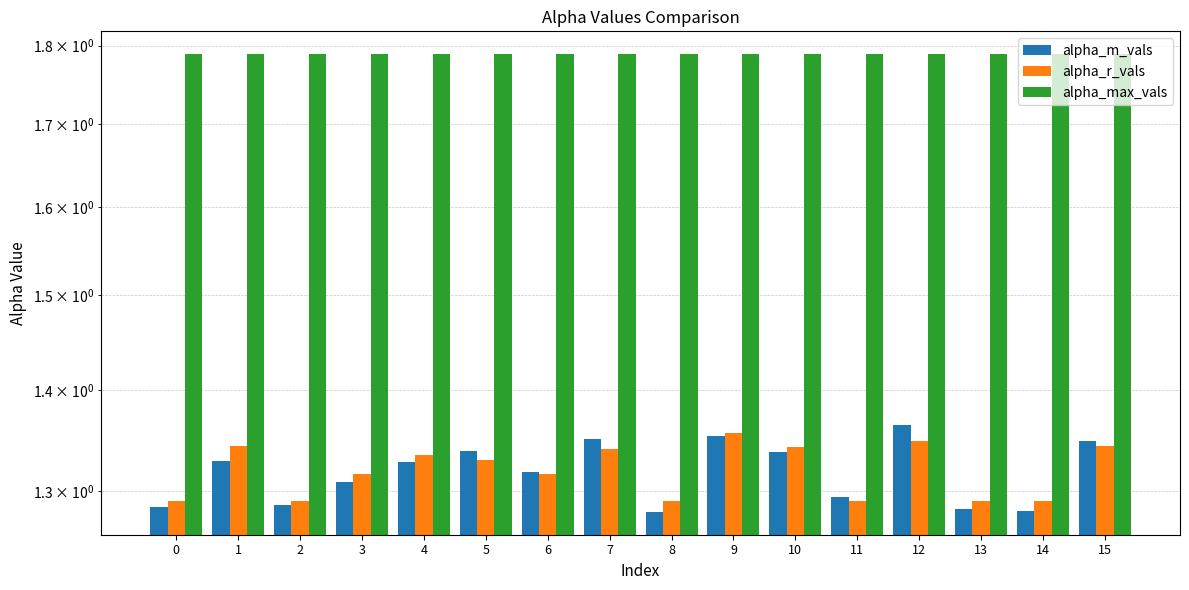

What is the minimum value shown in the chart?

1.3